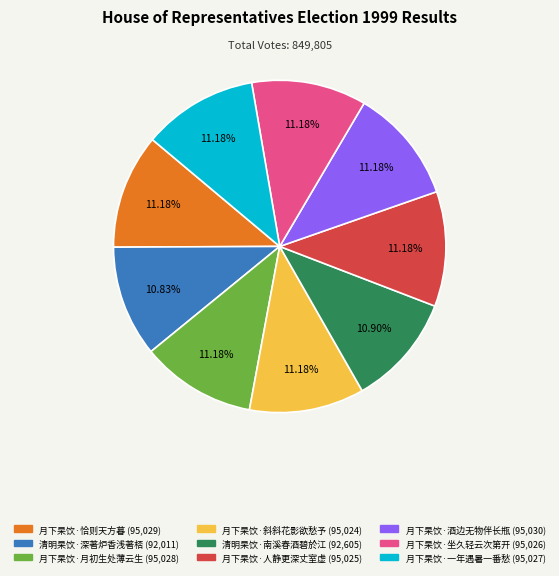

Do 月下杲饮·月初生处薄云生 and 月下杲饮·一年遇暑一番愁 together represent more than half of the pie?

No